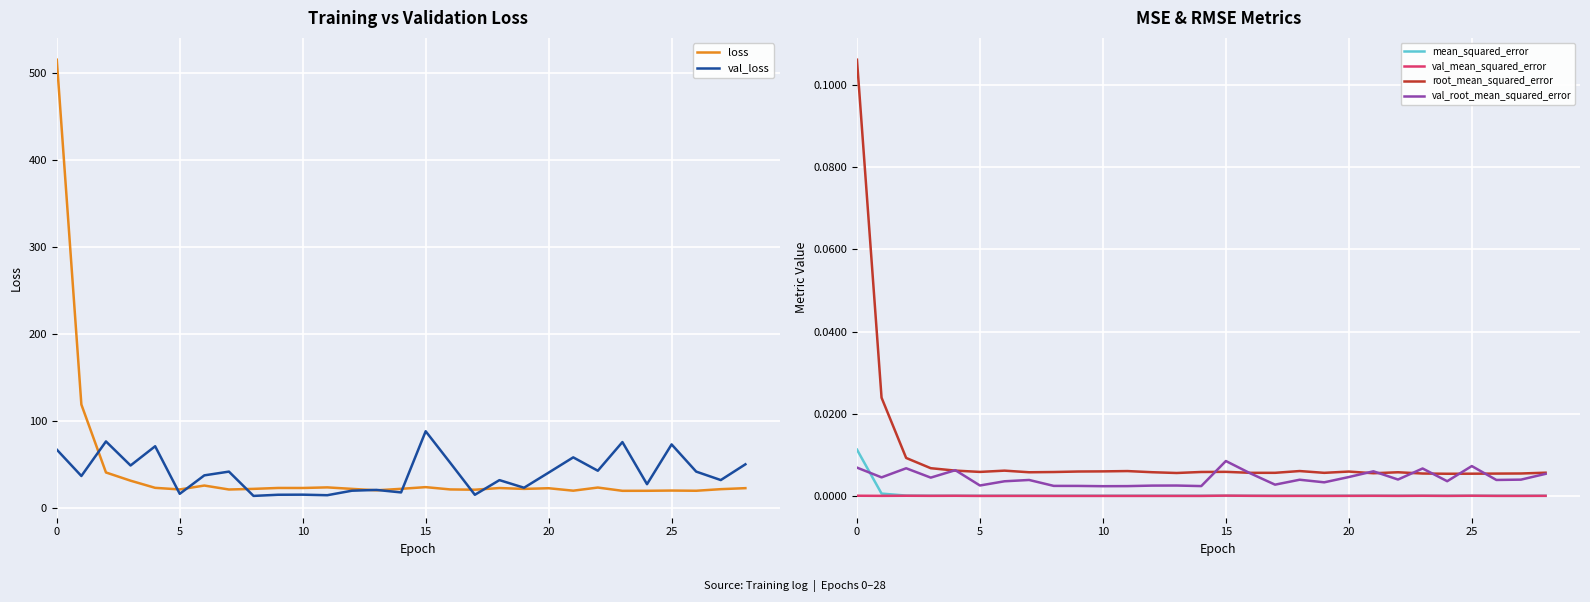

True or false: val_root_mean_squared_error and root_mean_squared_error intersect in this chart.

True